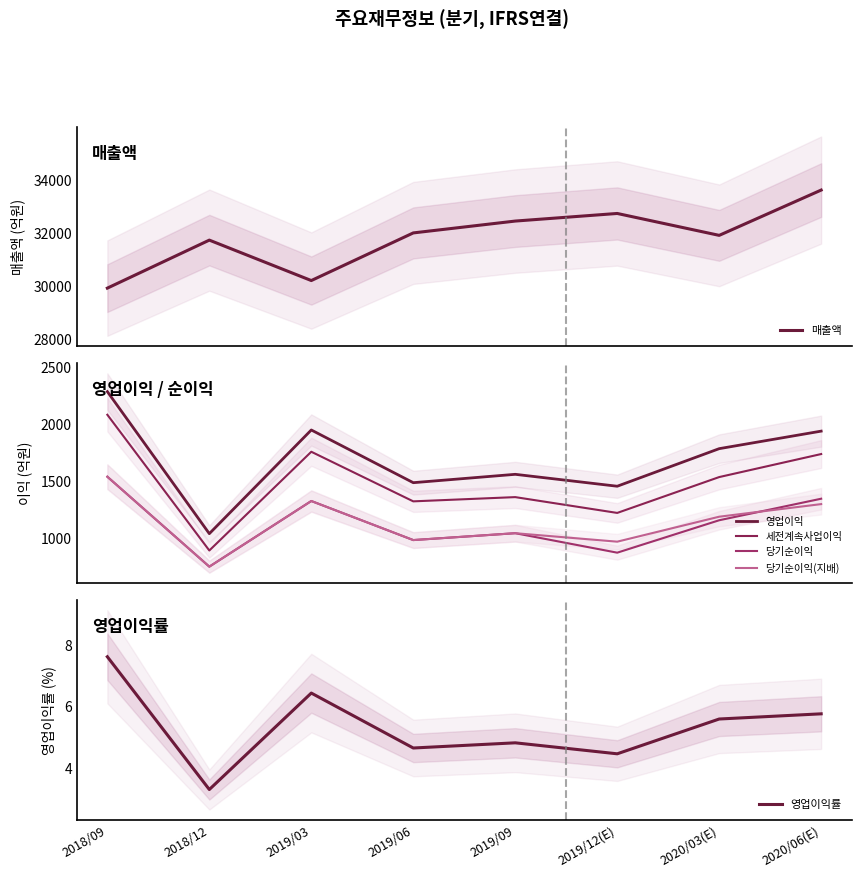

Which series has the widest spread of values?

매출액